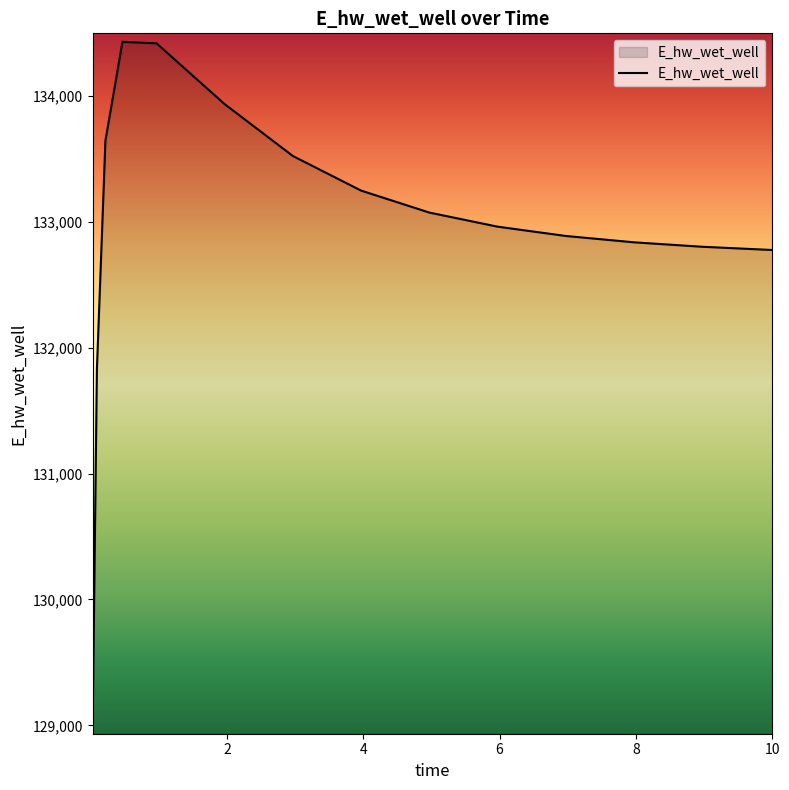

What is the smallest value displayed?

128997.6